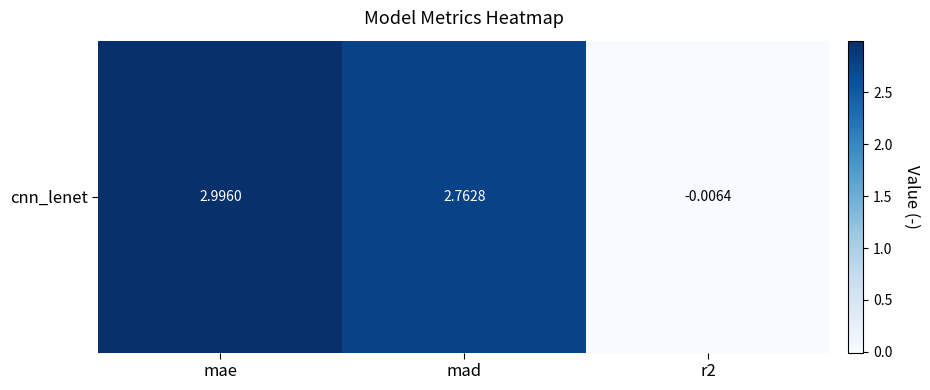

List the labels in order of value, smallest first.

r2, mad, mae